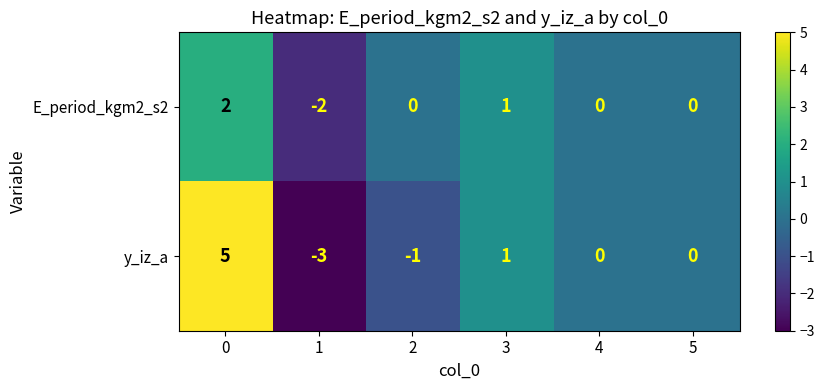

What is the minimum value shown in the chart?

-3